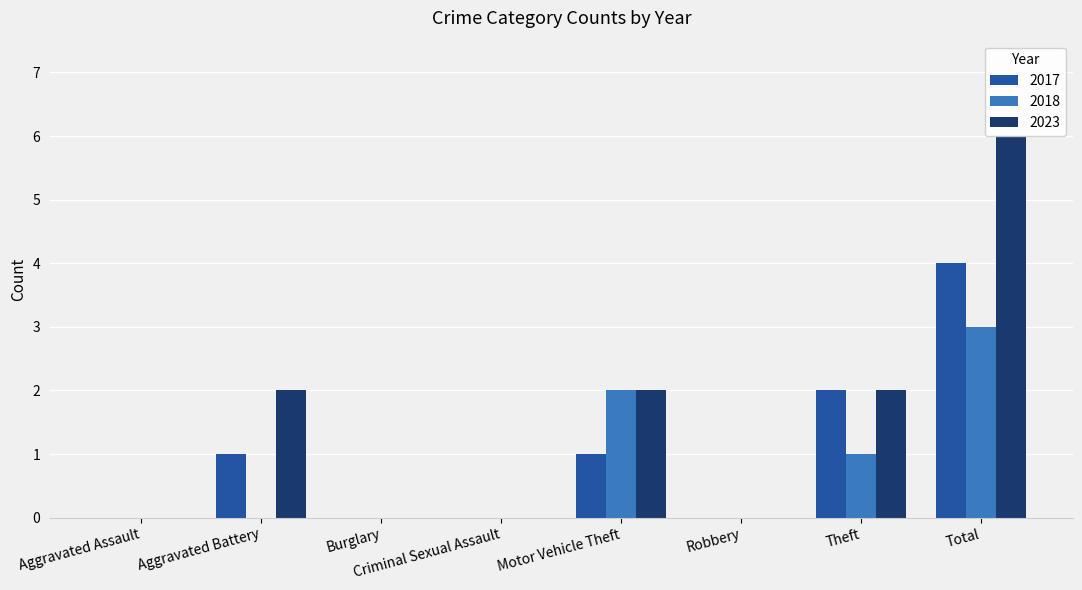

Are the bars grouped side by side (vs. stacked)?

Yes